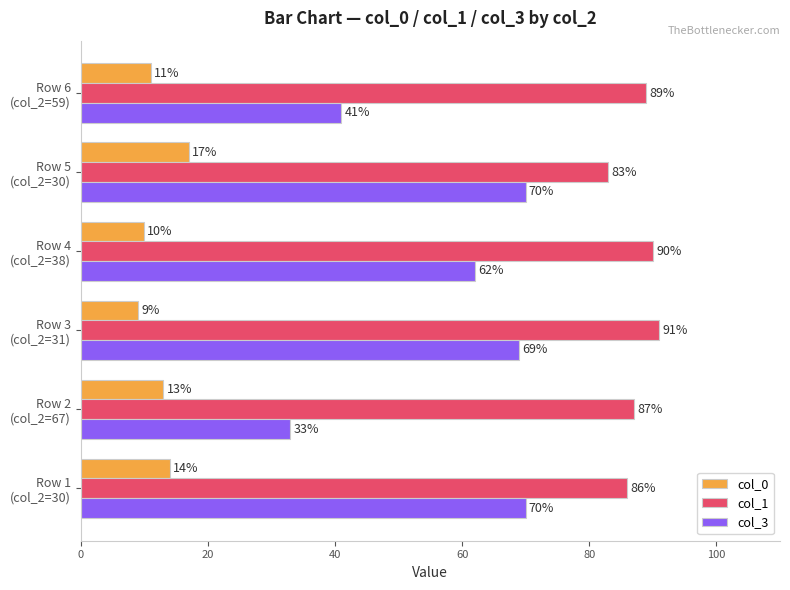

What is the difference between the second highest and minimum values in the col_0 series?

5